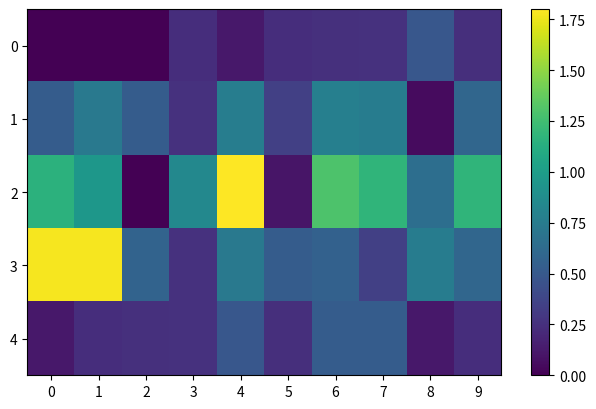

Between 2 and 9, which series saw the biggest shift?

2